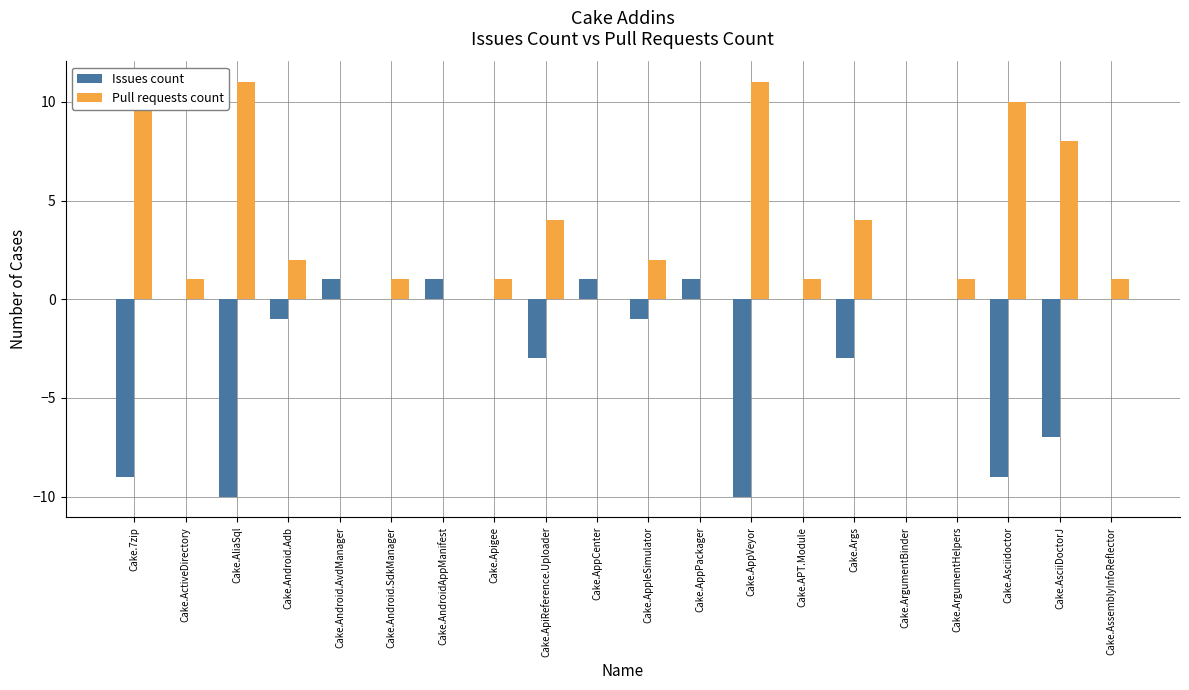

The Issues count series shows -6 at Cake.AliaSql. True or false?

False